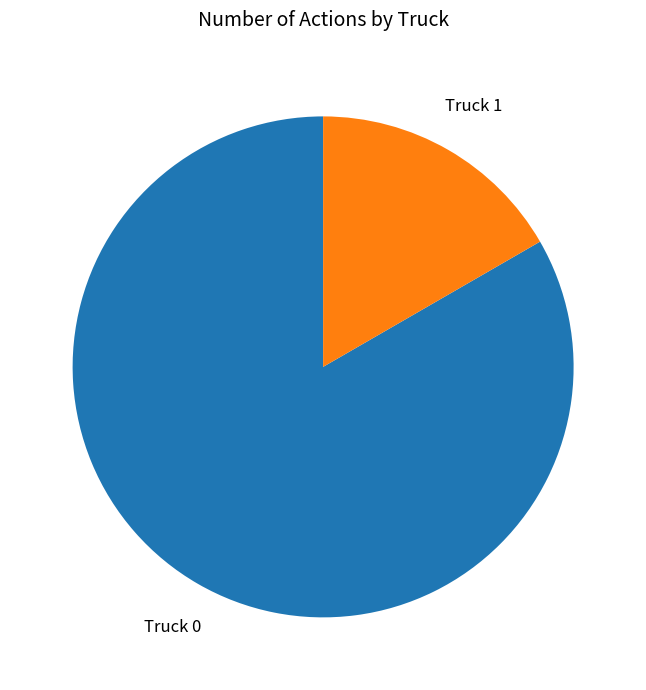

Which slice represents more than half of the pie?

Truck 0